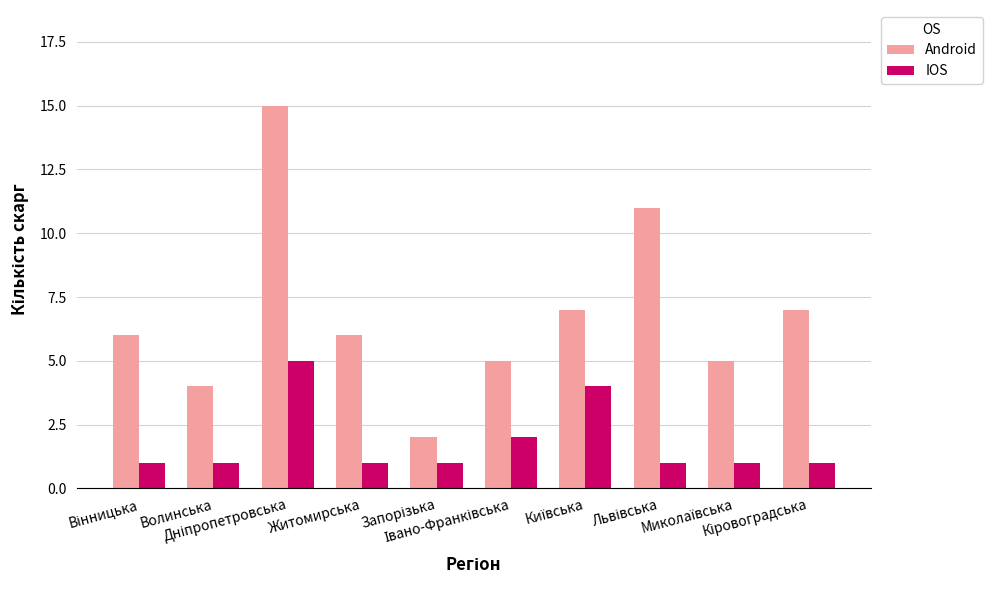

What is the smallest value displayed?

1